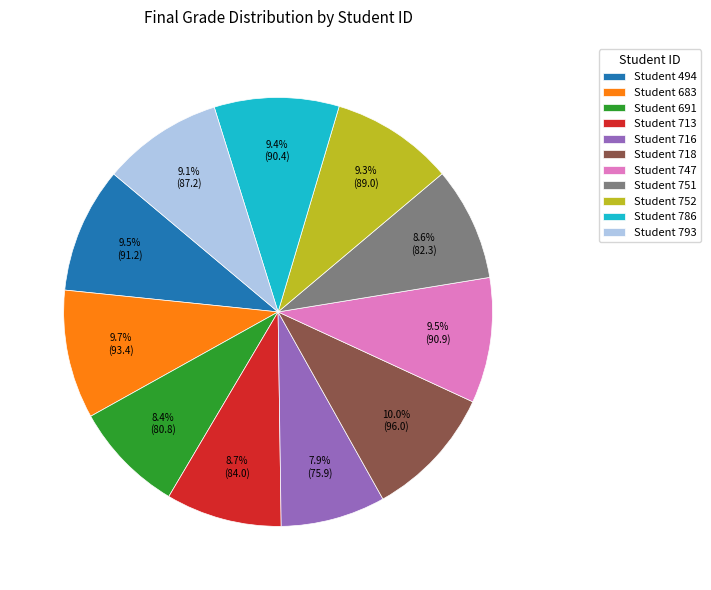

Count the number of slices in the pie.

11